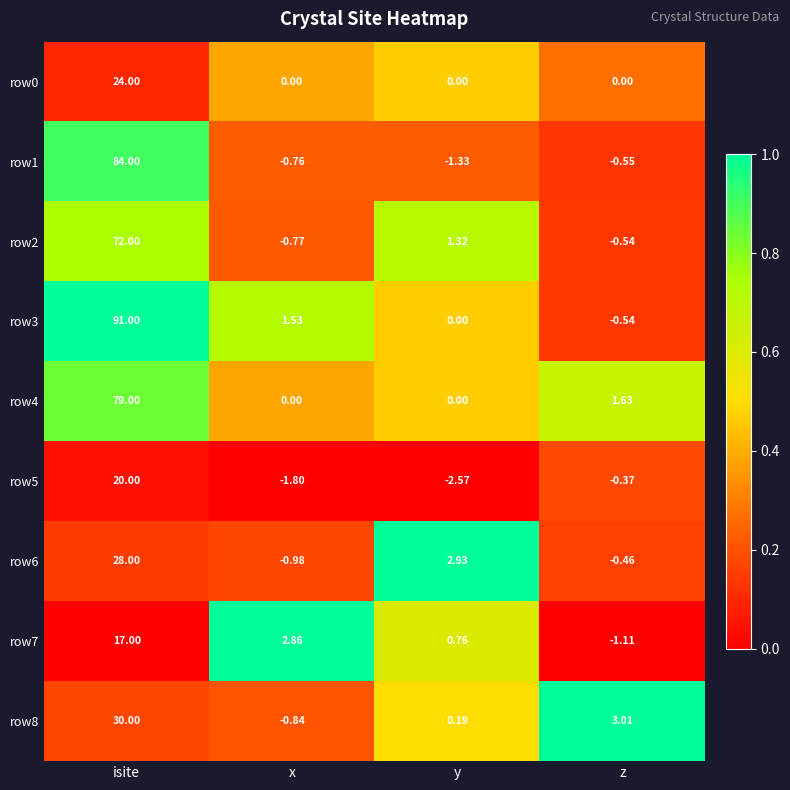

How many distinct data groups are displayed?

9